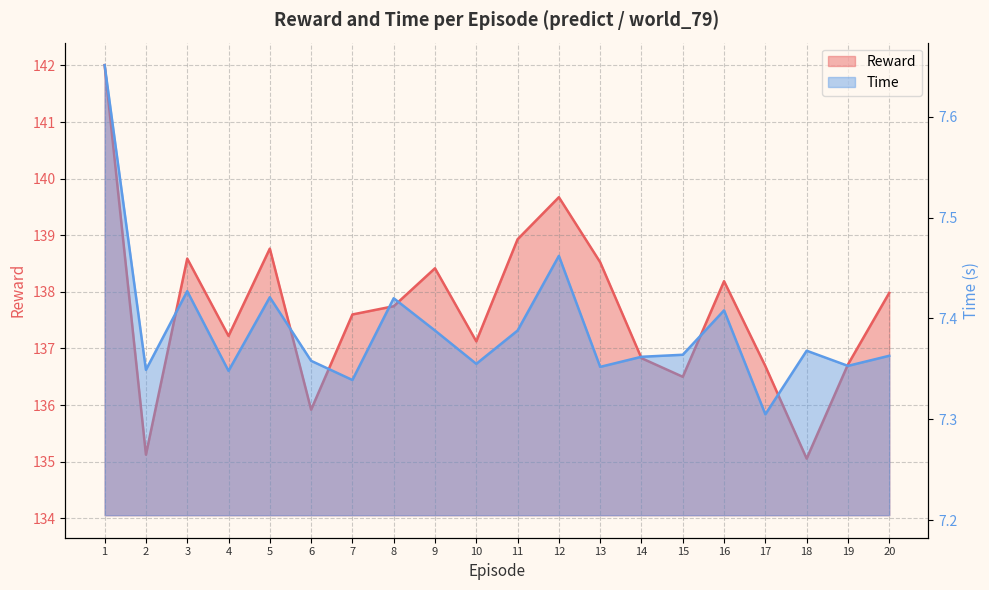

Is it true that Time equals 4.5 at 11?

False